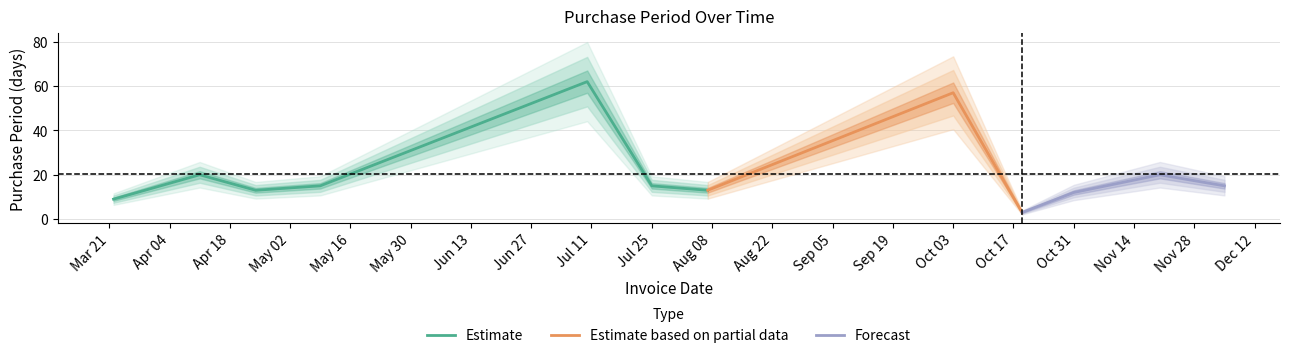

Reading right to left, extract all data points from this chart.

2017-12-05=15	2017-11-20=20	2017-10-31=12	2017-10-19=3	2017-10-16=13	2017-10-03=57	2017-08-07=13	2017-07-25=15	2017-07-10=62	2017-05-09=15	2017-04-24=13	2017-04-11=20	2017-03-22=9